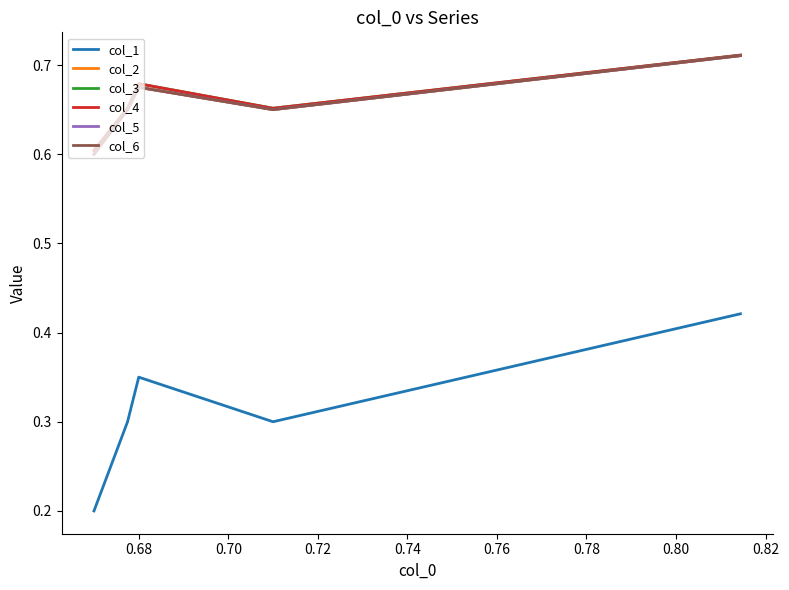

How many lines are shown in the chart?

6